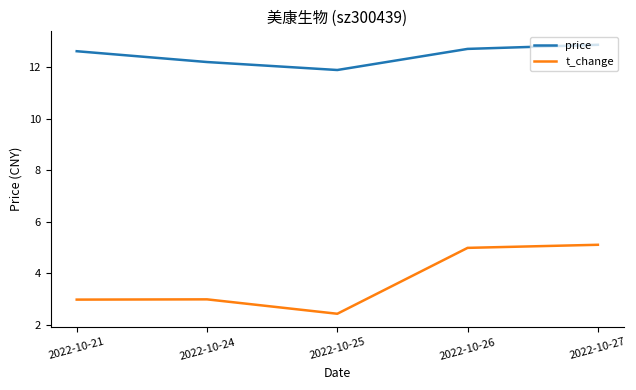

What is the total value across all series at 2022-10-25?

14.3